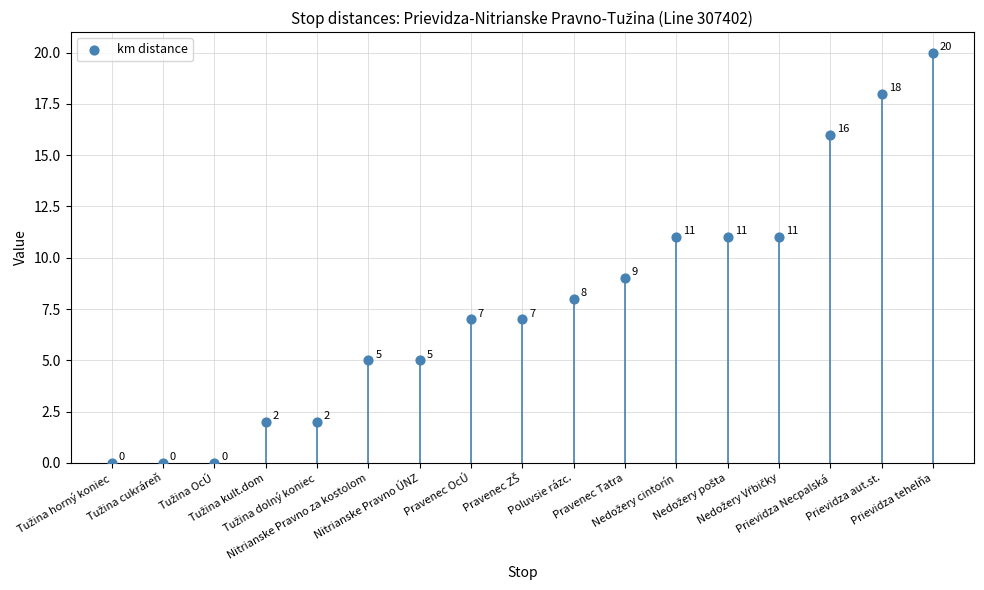

What Y value in the scatter plot is closest to 10?

9